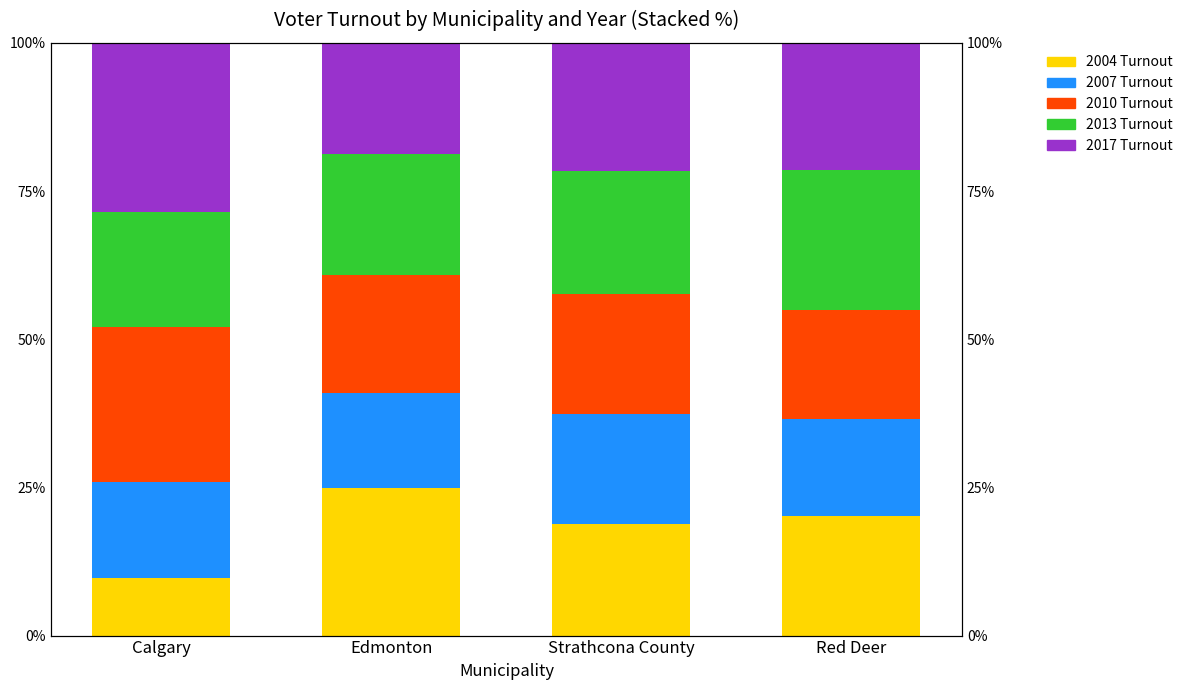

Read the 2013 Turnout value at Strathcona County.

20.7